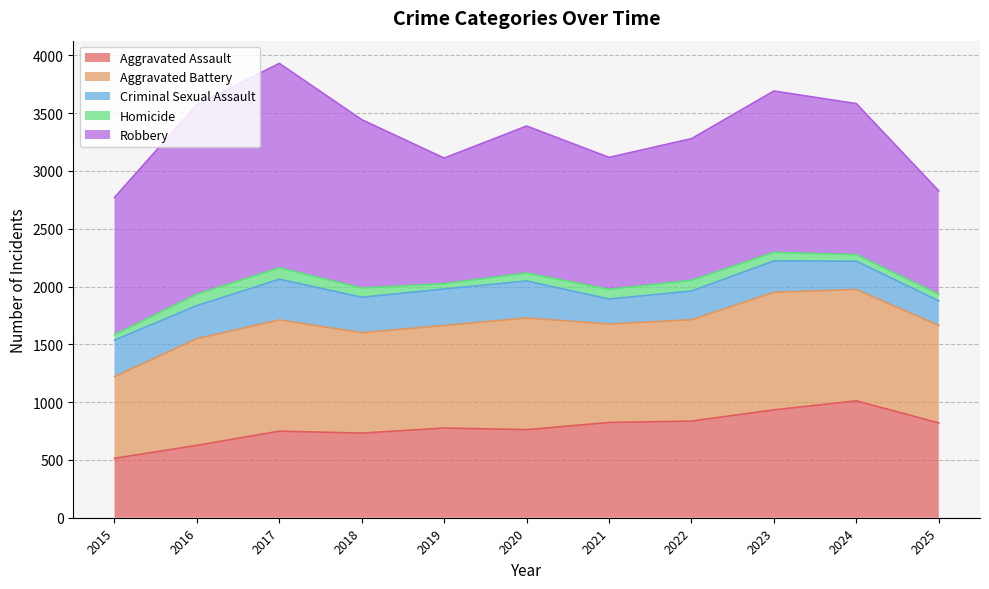

Does the chart display data point markers on the line(s)?

No